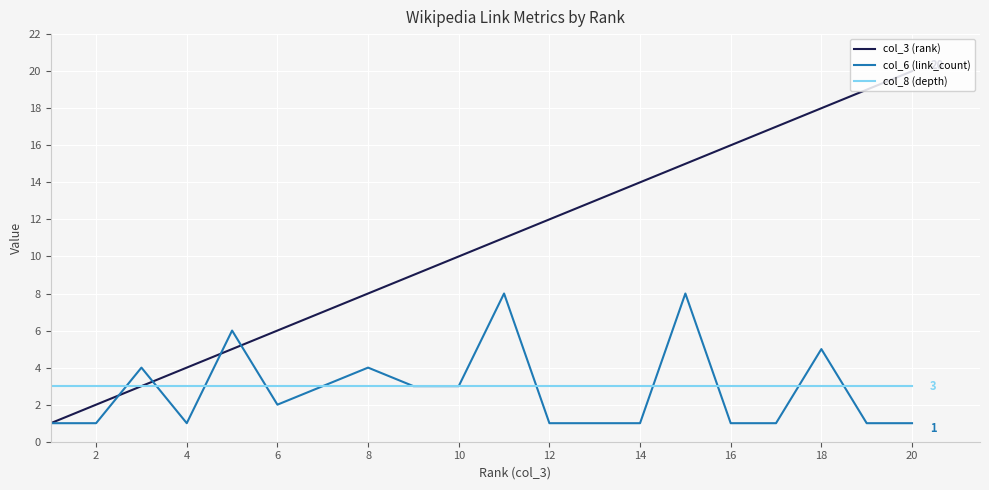

Rank the series by their maximum value, from lowest to highest.

col_8 (depth), col_6 (link_count), col_3 (rank)